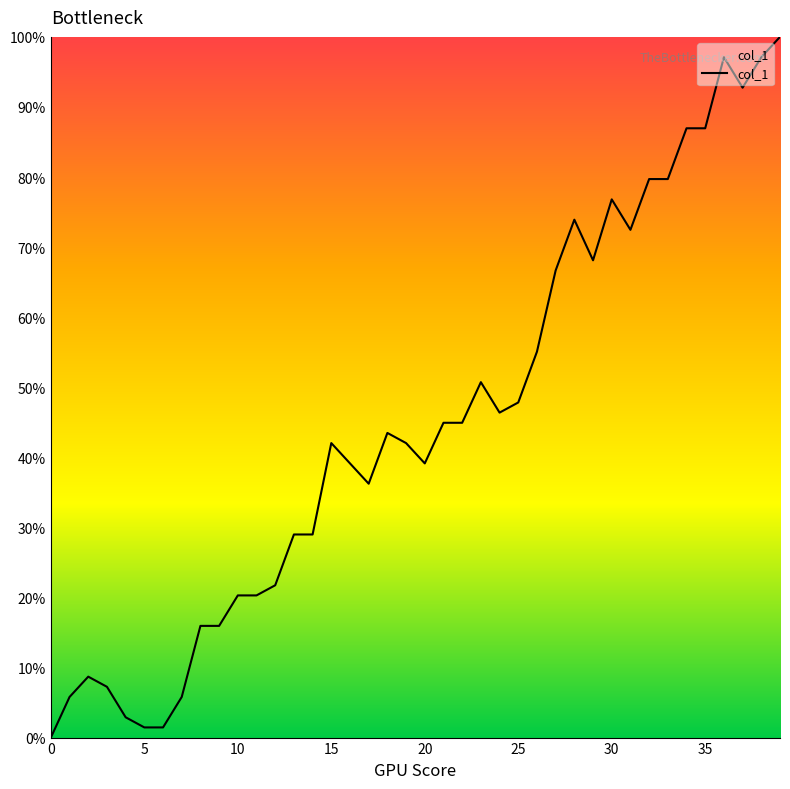

What is the greatest value displayed?

100.0